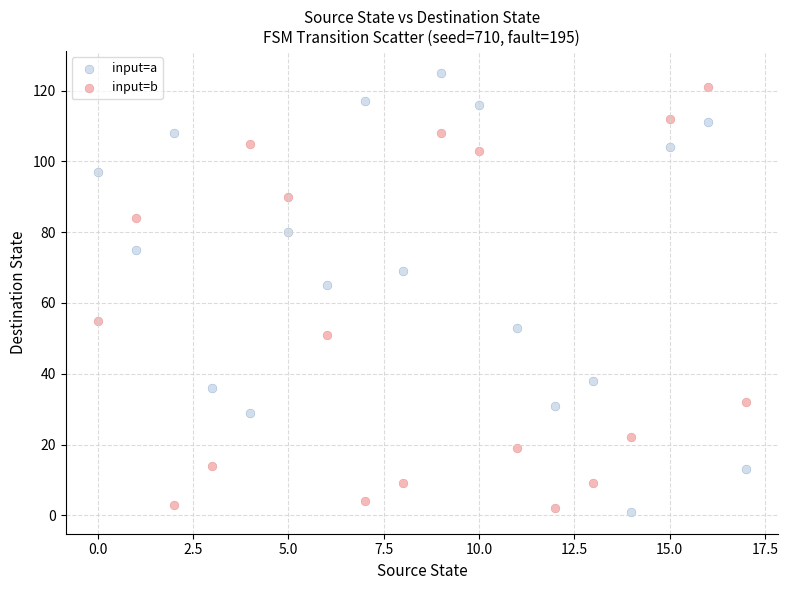

Which series has the largest Y range (max minus min)?

input=a